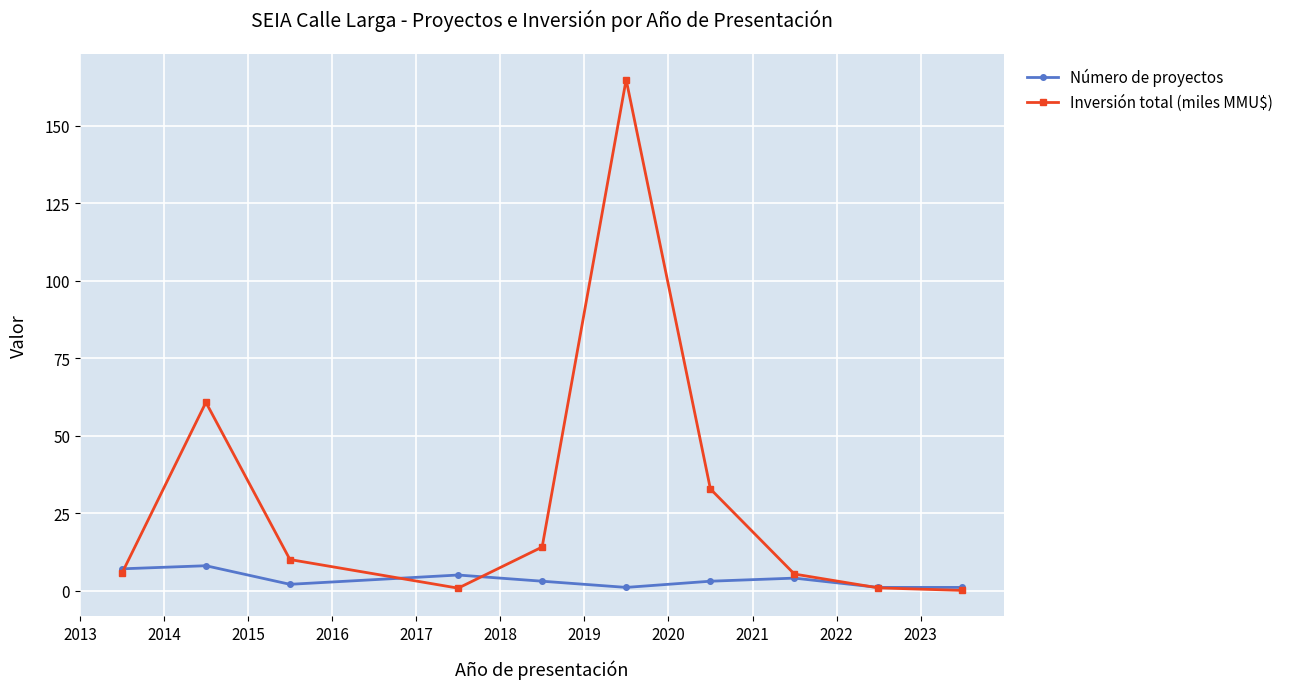

What is the maximum value shown in the chart?

165.0